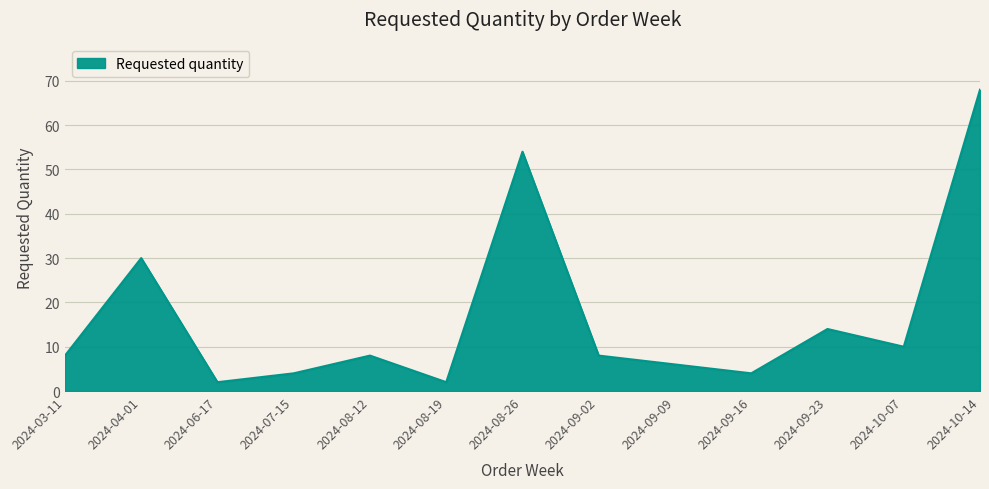

The chart shows a value of 14 at 2024-09-23. True or false?

True